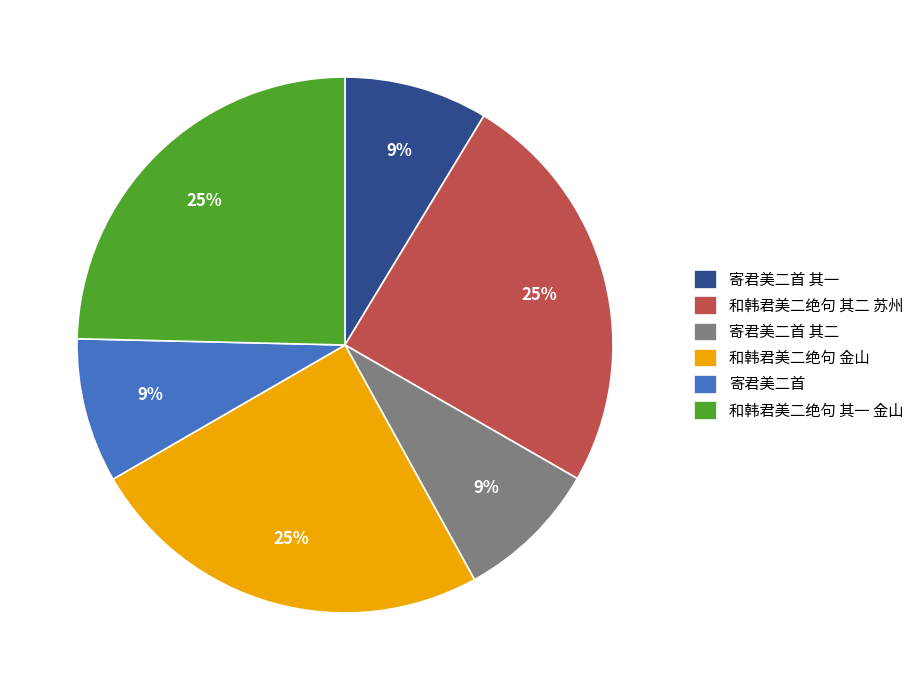

Between 寄君美二首 其二 and 和韩君美二绝句 其一 金山, which is larger?

和韩君美二绝句 其一 金山